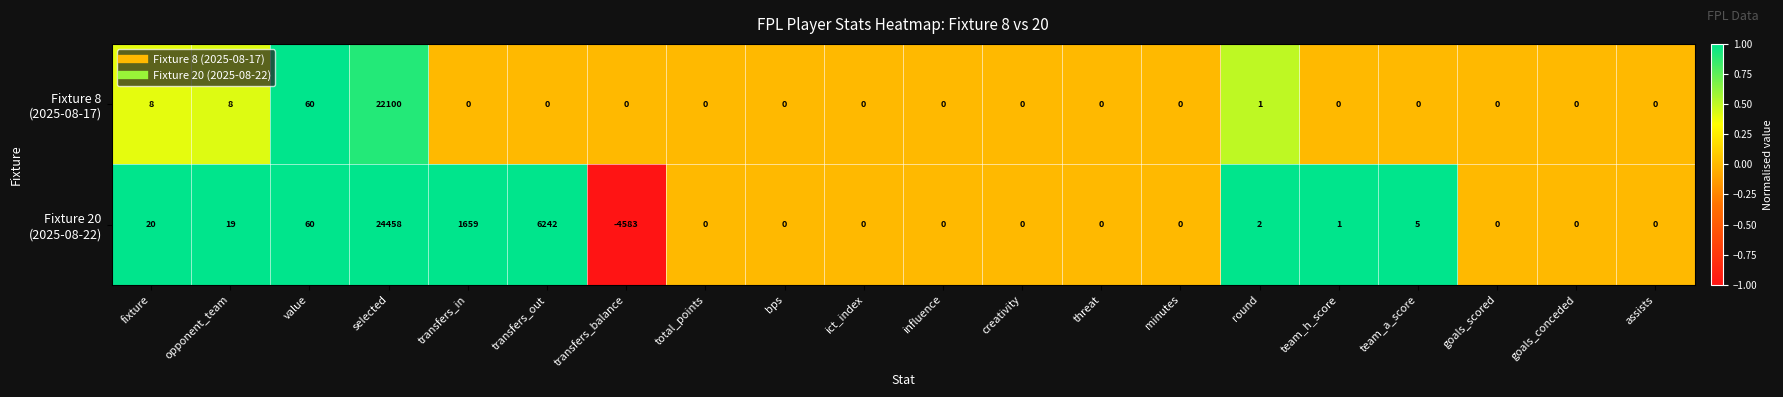

At which category is the sum across all series the highest?

selected